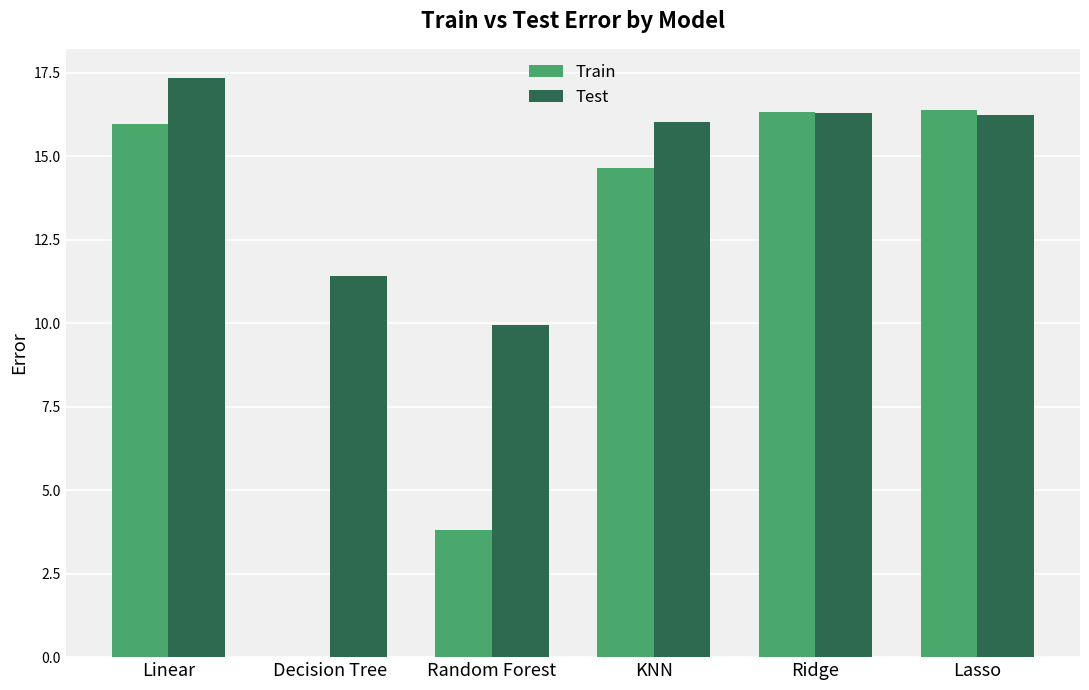

Between Linear and KNN, which series saw the biggest shift?

Train